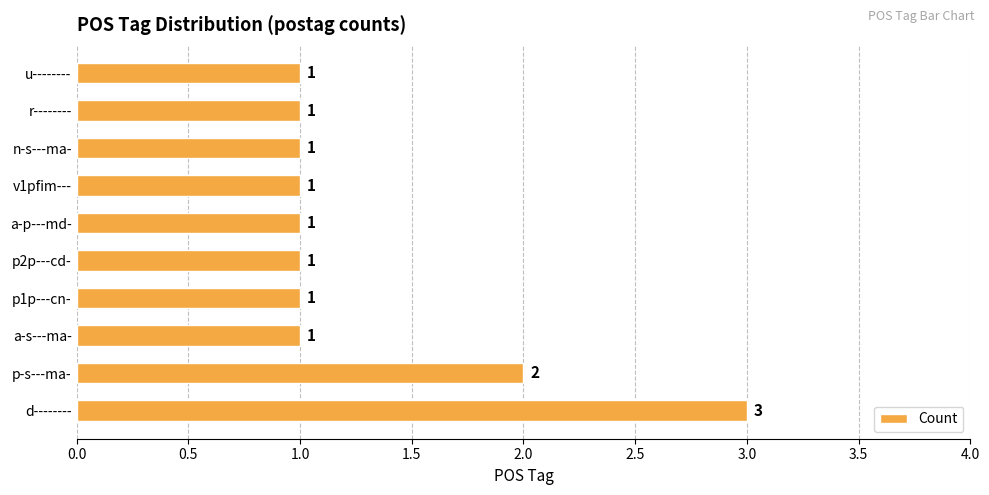

Count the values in the range 1 to 2.

9